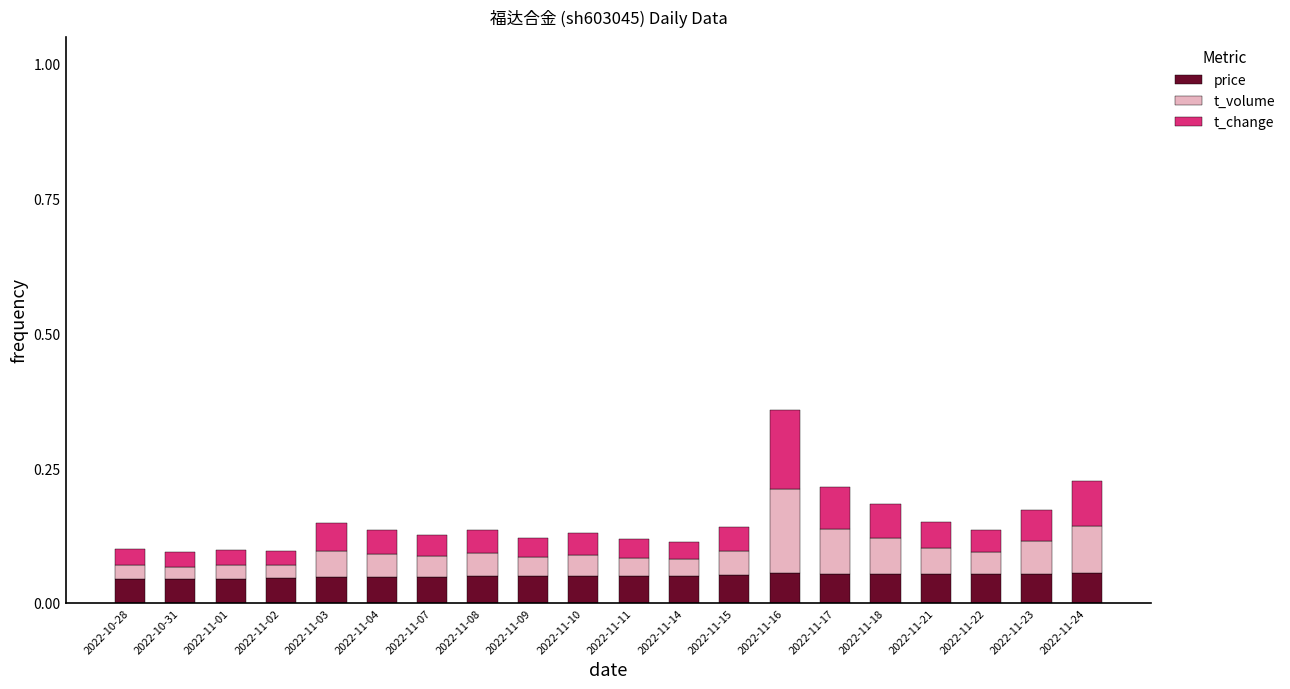

At which category is the sum across all series the highest?

2022-11-16